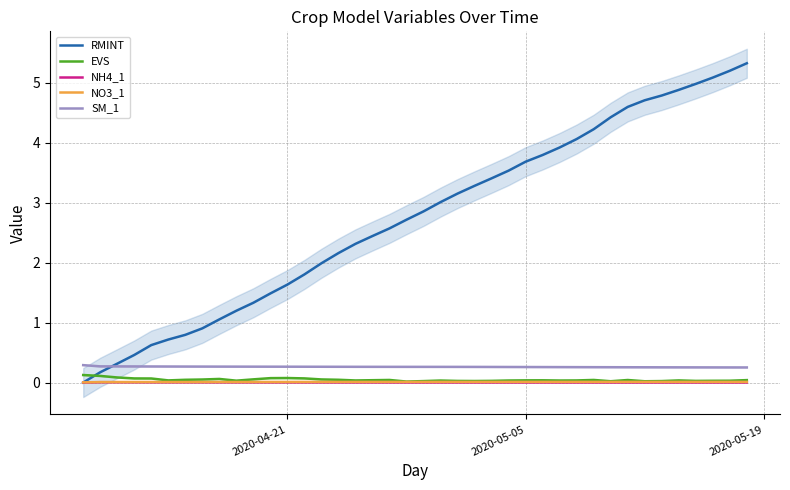

What is the maximum value for SM_1?

0.3